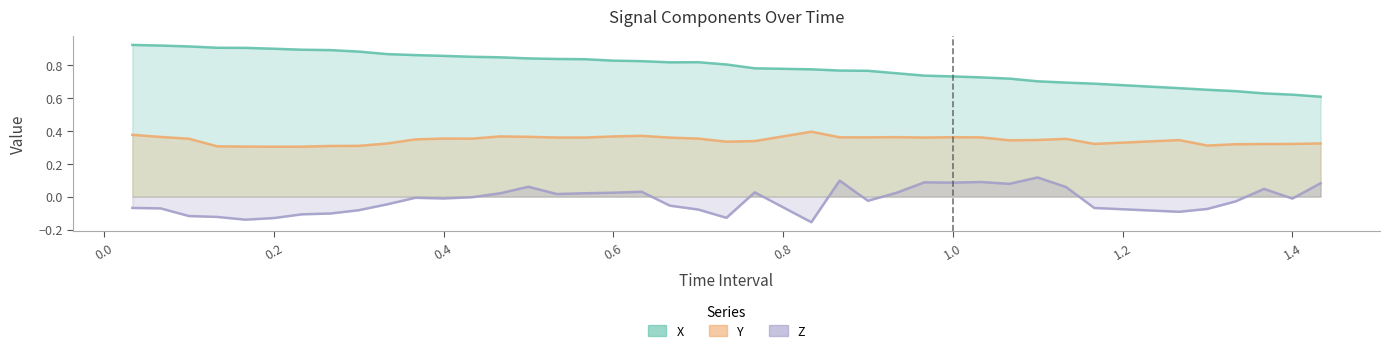

Is it true that Y equals 0.6 at 0.4?

False